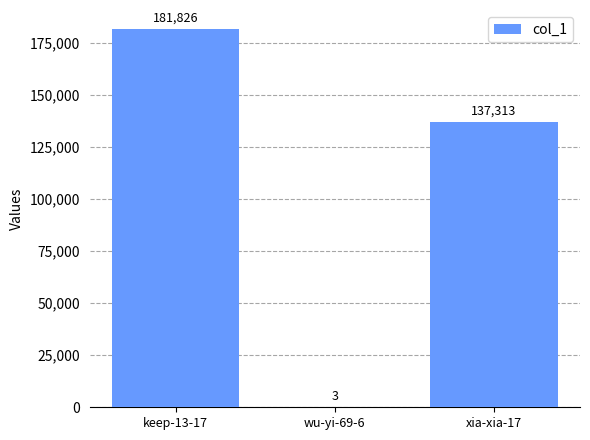

Reading right to left, transcribe all the data shown in this chart.

xia-xia-17=137313	wu-yi-69-6=3	keep-13-17=181826